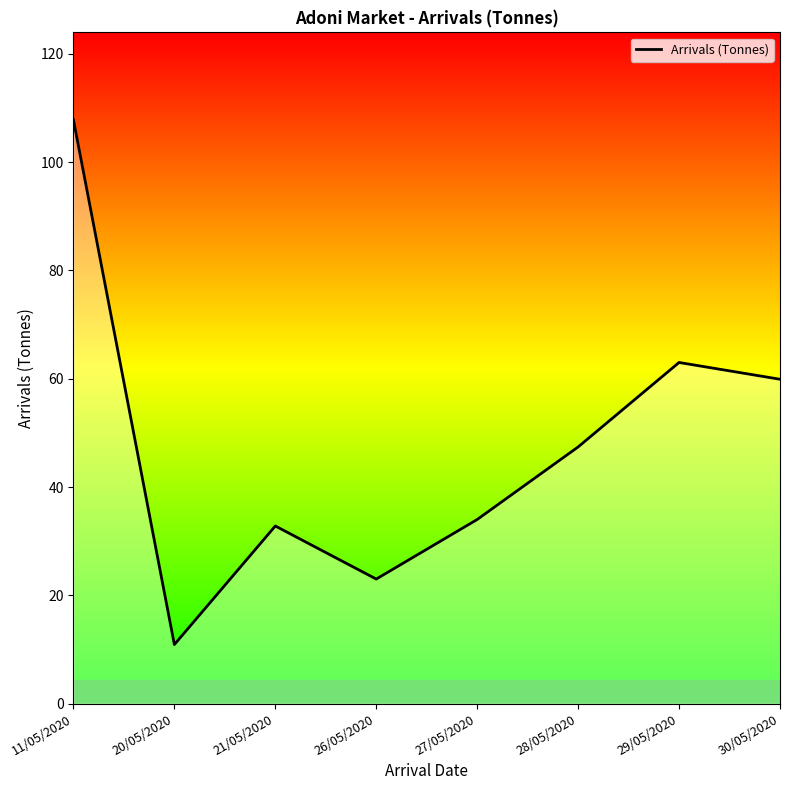

How many interior local peaks (higher than both neighbors) does the data have?

2